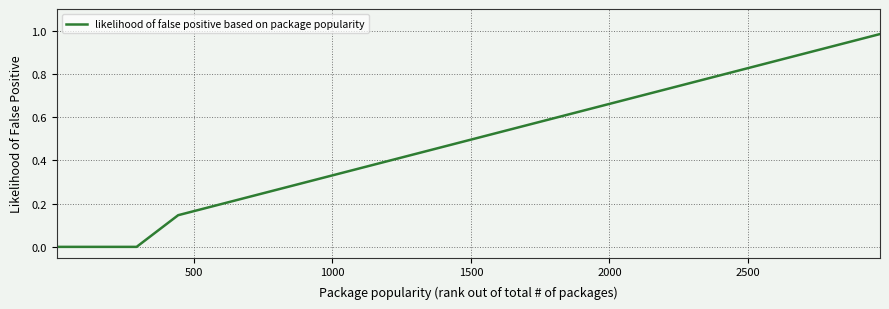

Does the chart display data point markers on the line(s)?

No